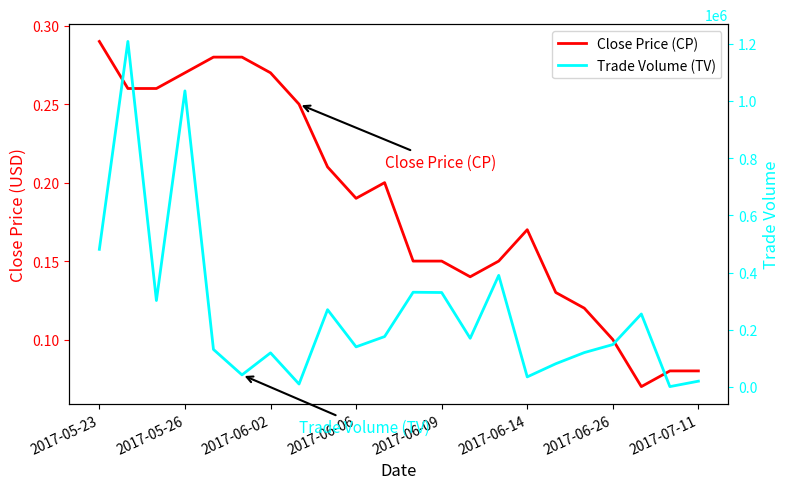

What value does the Close Price (CP) series have at 11?

0.1